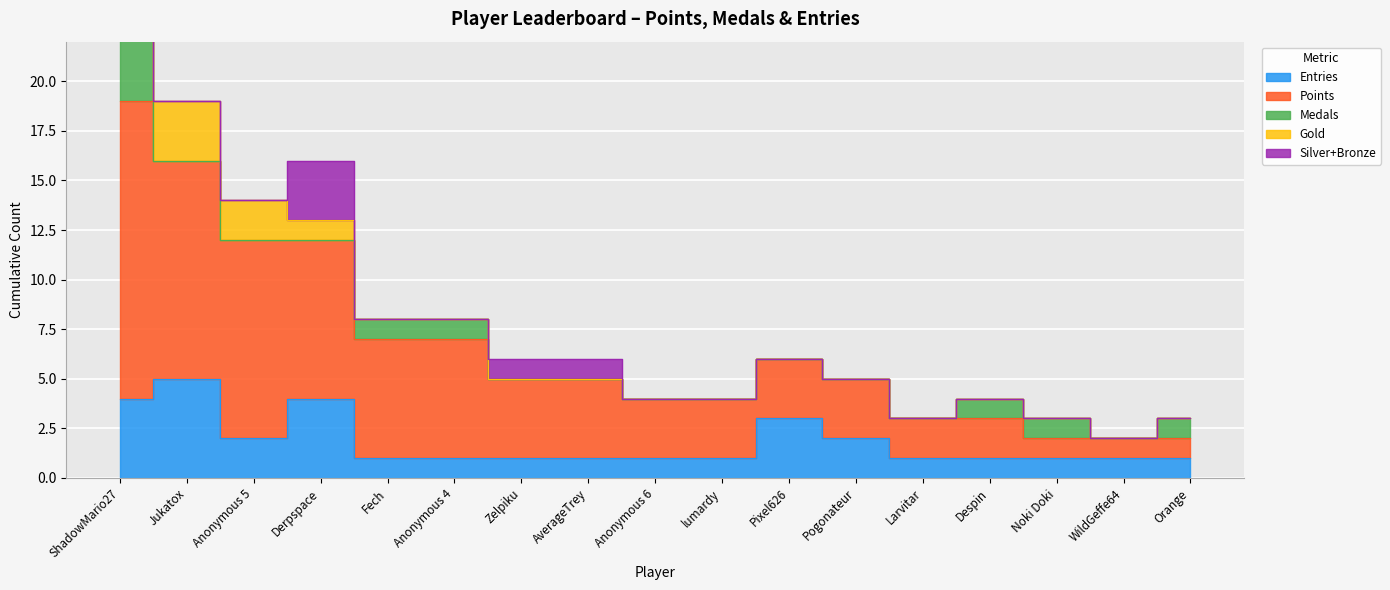

What is the total value across all series at Larvitar?

3